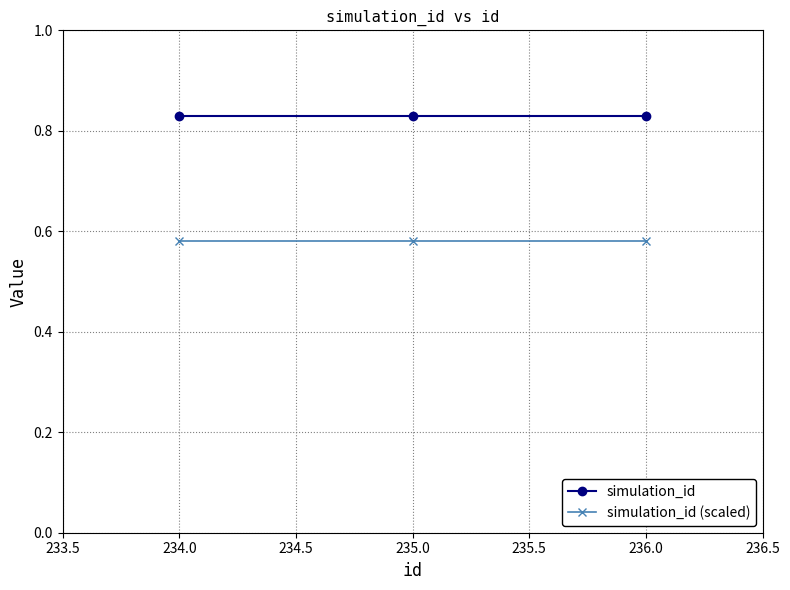

What position from the right is 234.0?

3